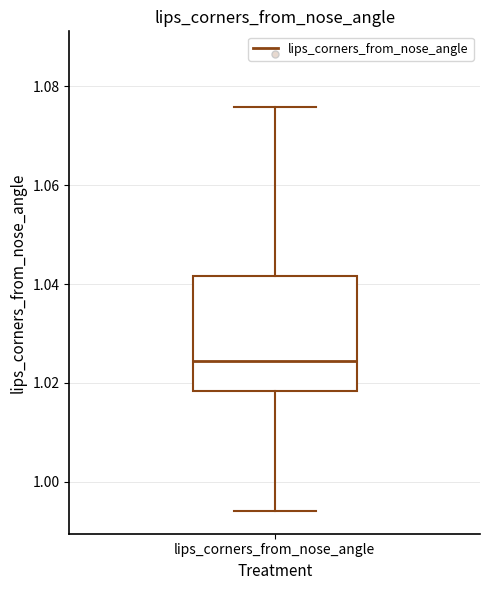

Where does the median line of the box for lips_corners_from_nose_angle sit on the y-axis? The values are not printed on the chart, so give them approximately, as read against the axis.

1.024